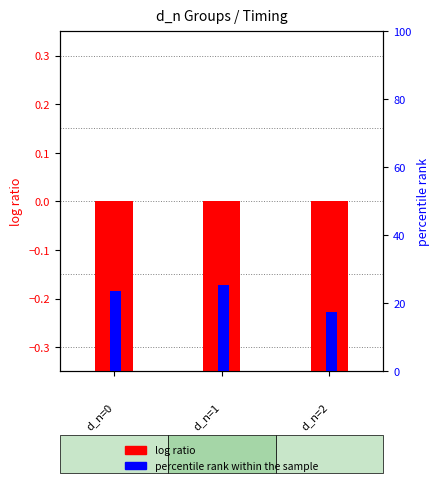

Rank the series at d_n=1 from lowest to highest value.

log ratio, percentile rank within the sample